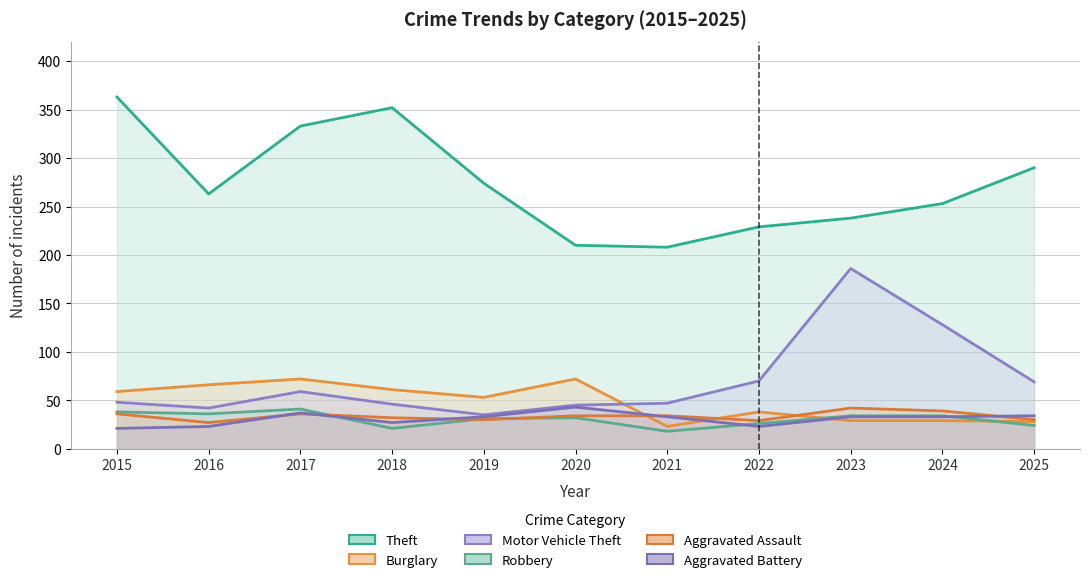

How many interior local valleys does the Robbery series have?

3